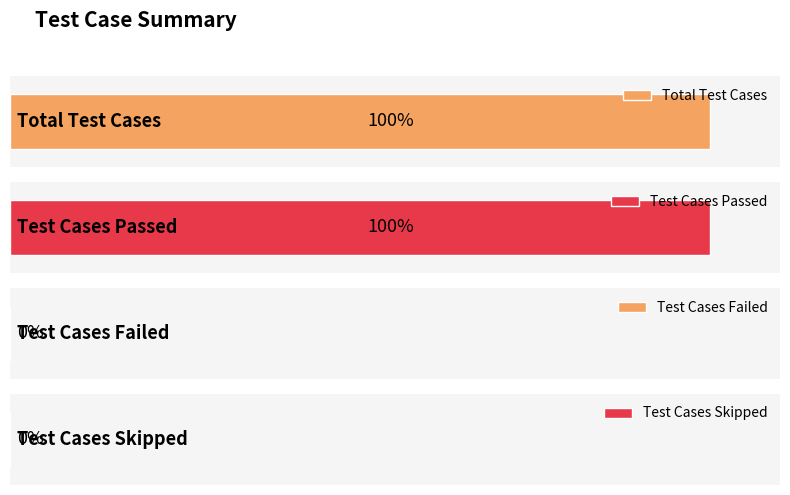

The value at Total Test Cases is 0. True or false?

False